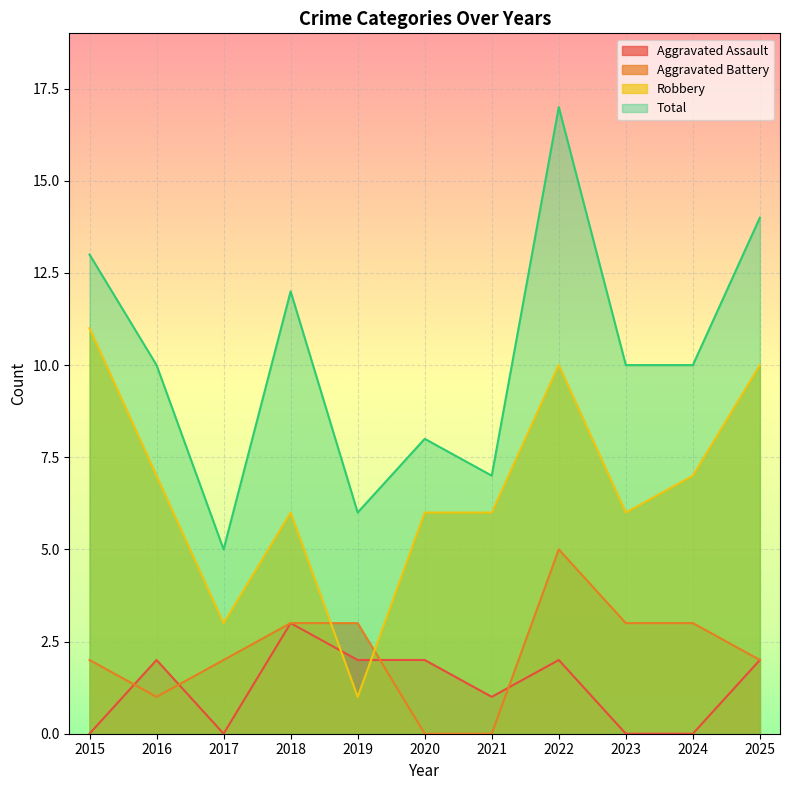

Rank the categories by Robbery value from lowest to highest.

2019, 2017, 2018, 2020, 2021, 2023, 2016, 2024, 2022, 2025, 2015